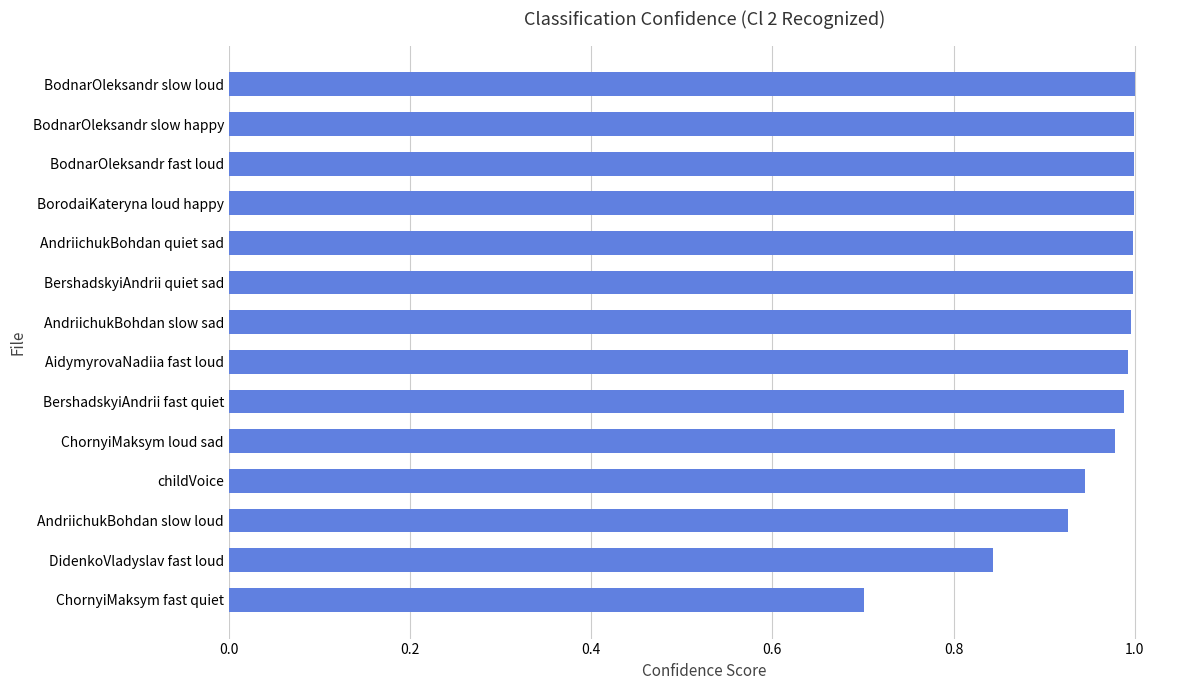

How many bars are there in total?

14